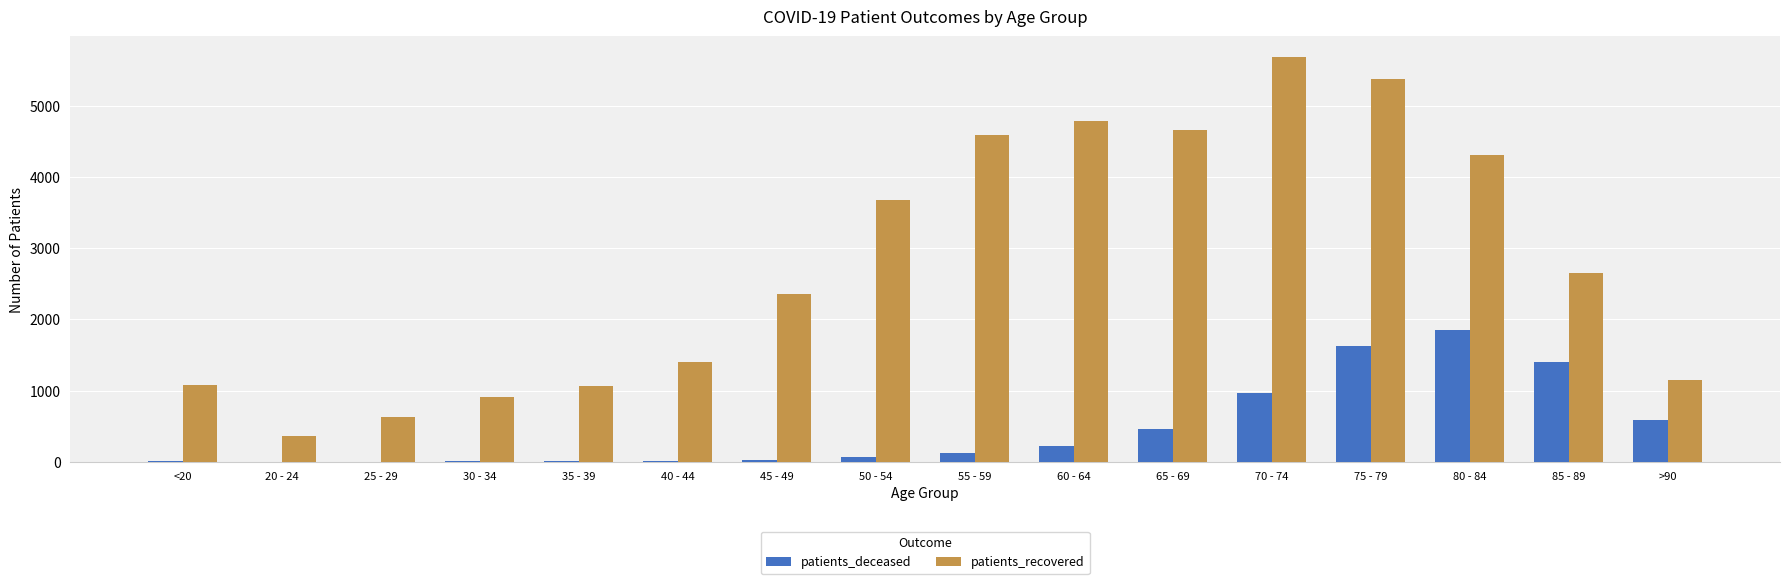

At which category is the sum across all series the highest?

75 - 79